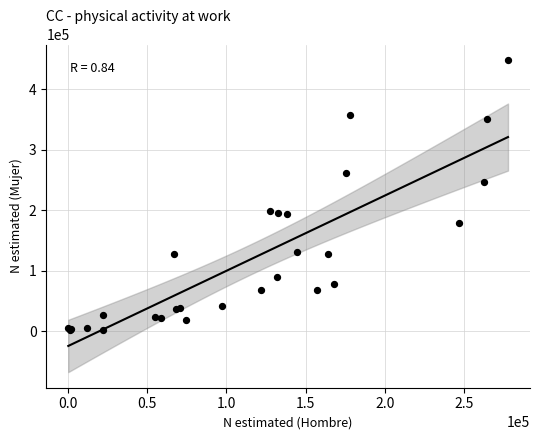

What Y value in the scatter plot is closest to 225314?

246077